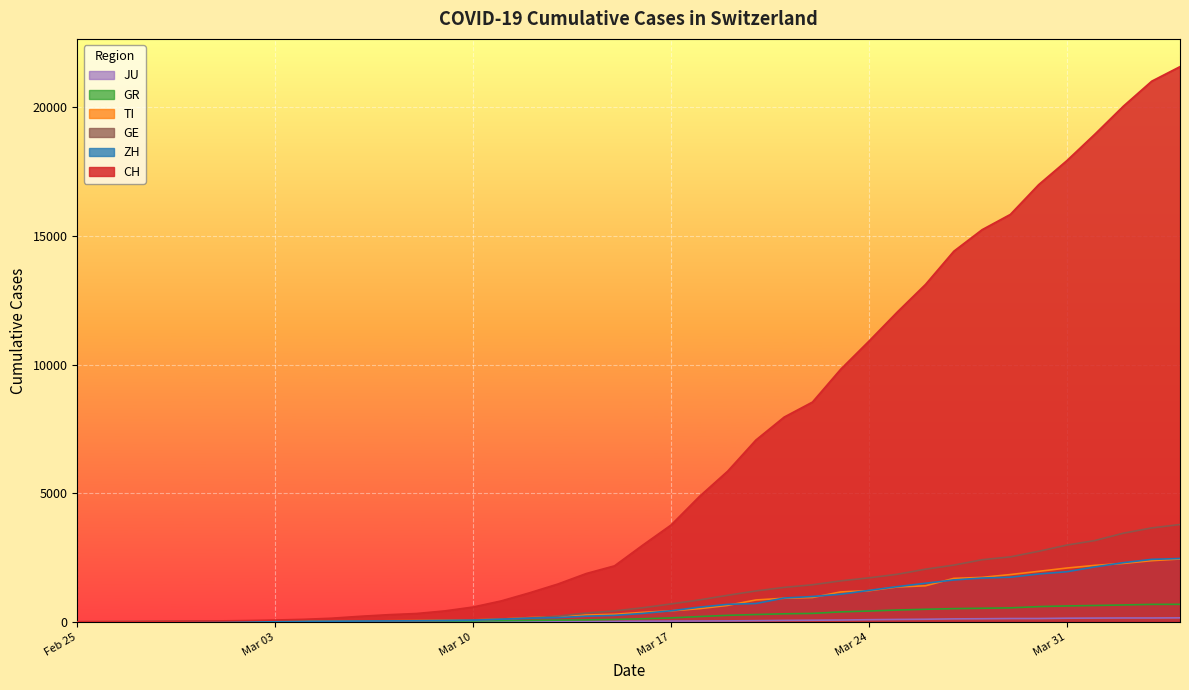

How many lines are shown in the chart?

6